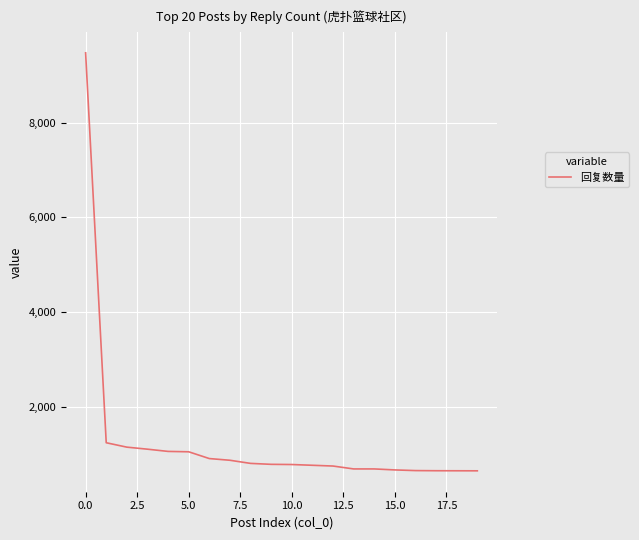

What is the minimum value shown in the chart?

649